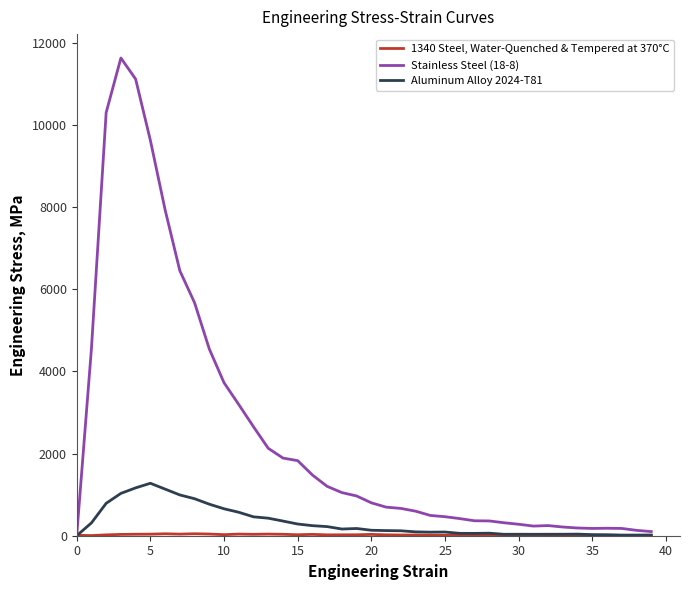

Which series has the largest total across all categories?

Stainless Steel (18-8)